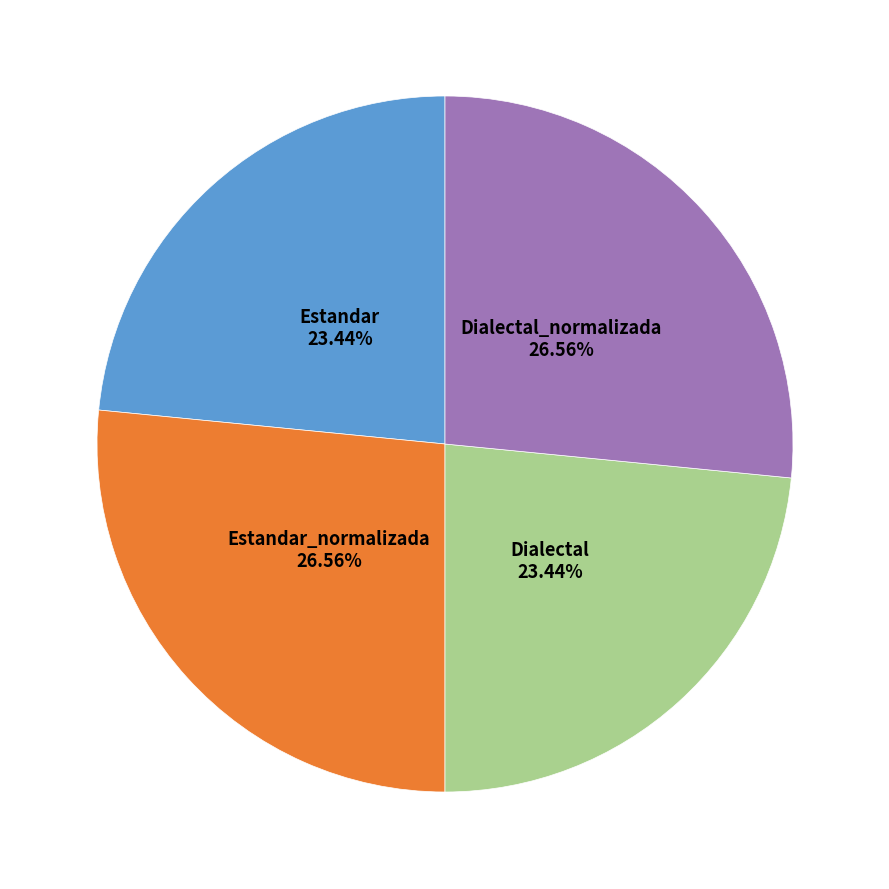

Is there any slice that represents more than half of the pie?

No